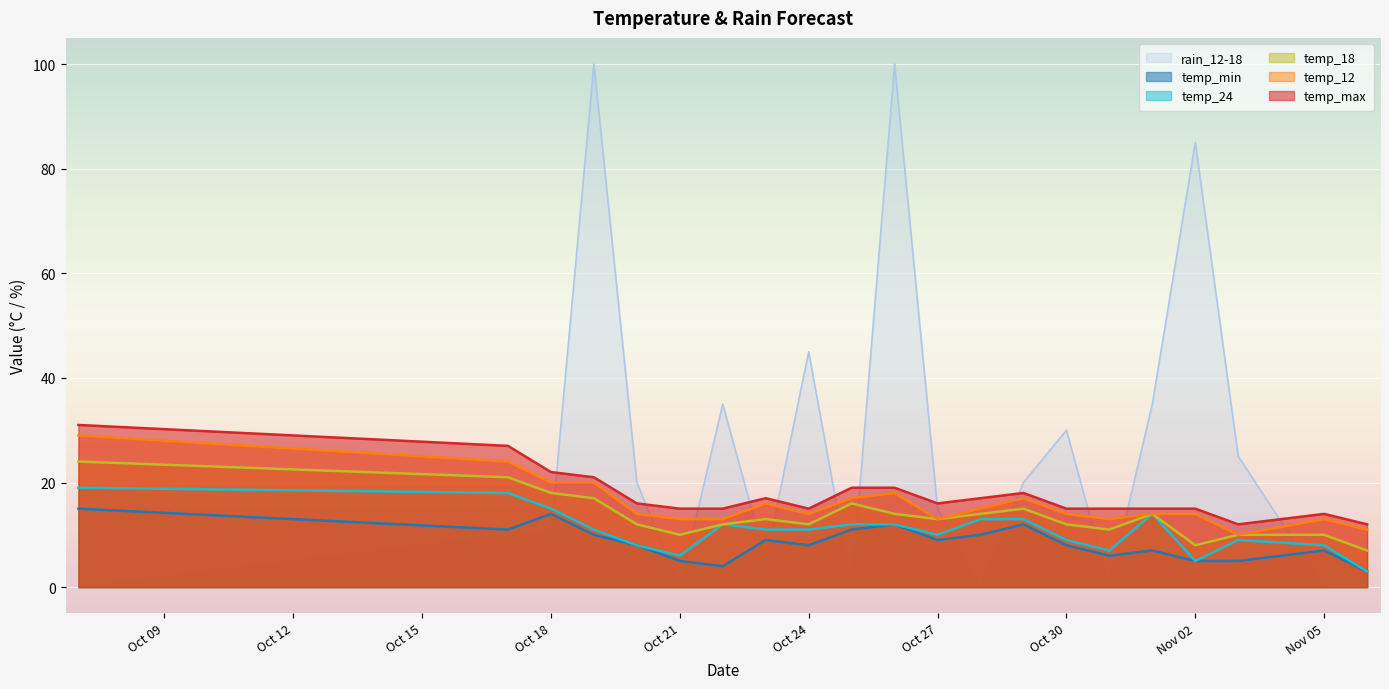

At how many categories does at least one series exceed 90?

2